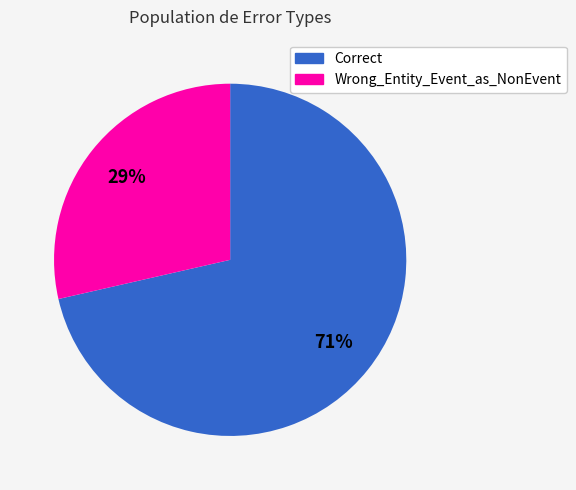

Which has a higher value, Correct or Wrong_Entity_Event_as_NonEvent?

Correct